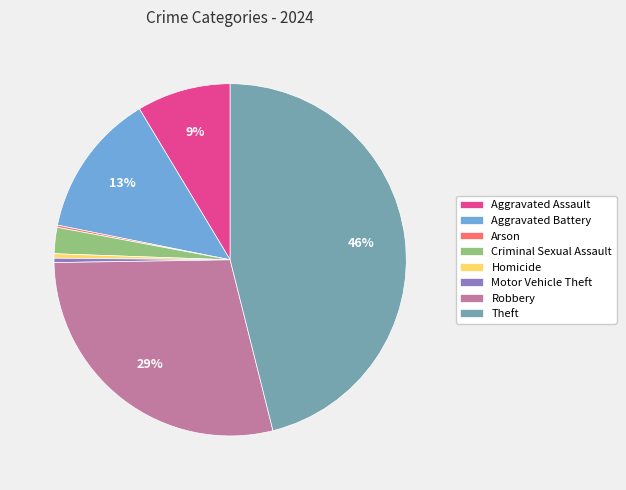

To the nearest percent, what is the difference between the largest and smallest slice percentages?

46%